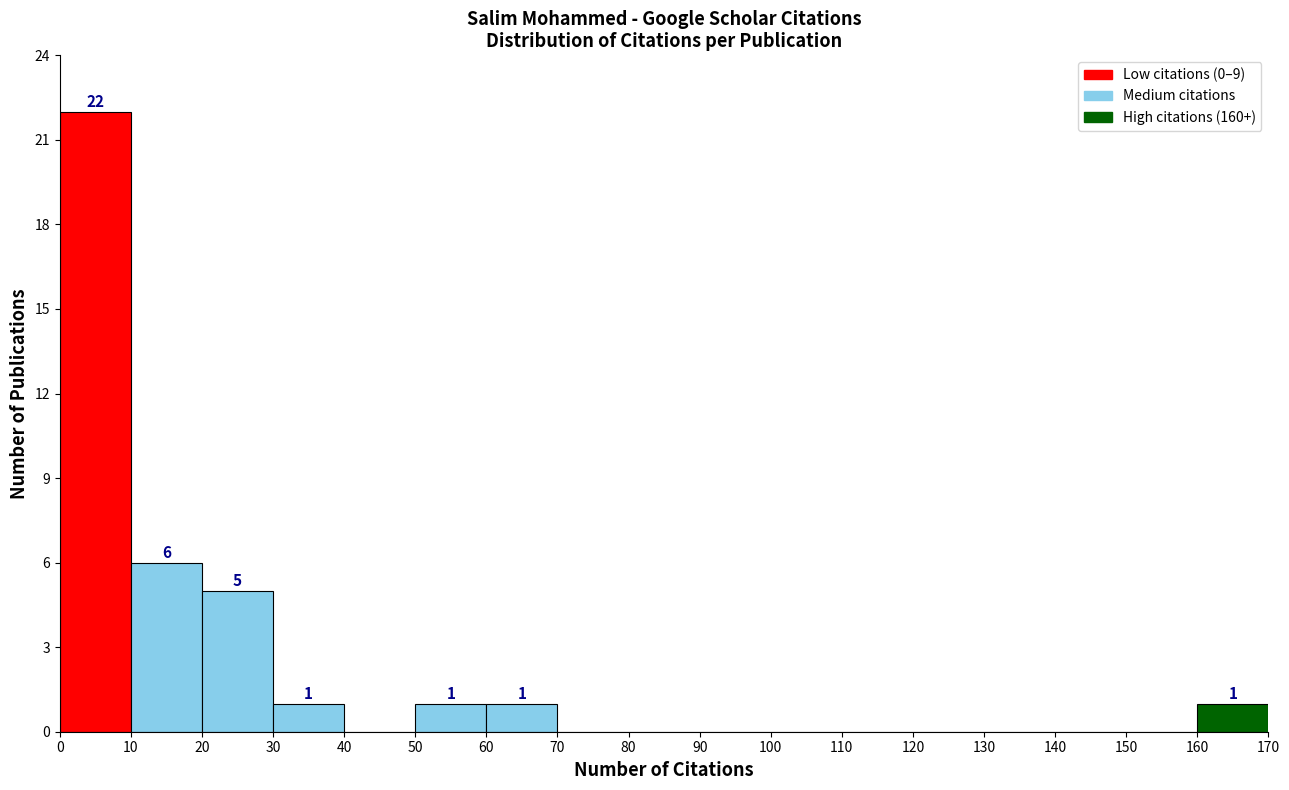

Over which range of the x-axis is the bar tallest?

0 to 10